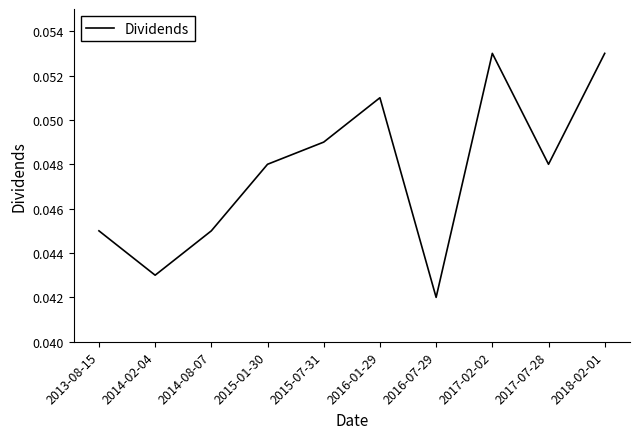

Is it true that the value at 2016-01-29 is 0.0?

False